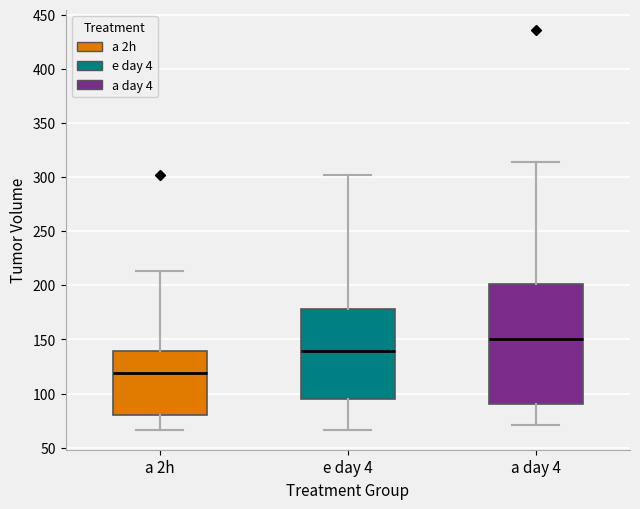

Where does the lower whisker of the box for a day 4 end on the y-axis? The values are not printed on the chart, so give them approximately, as read against the axis.

70